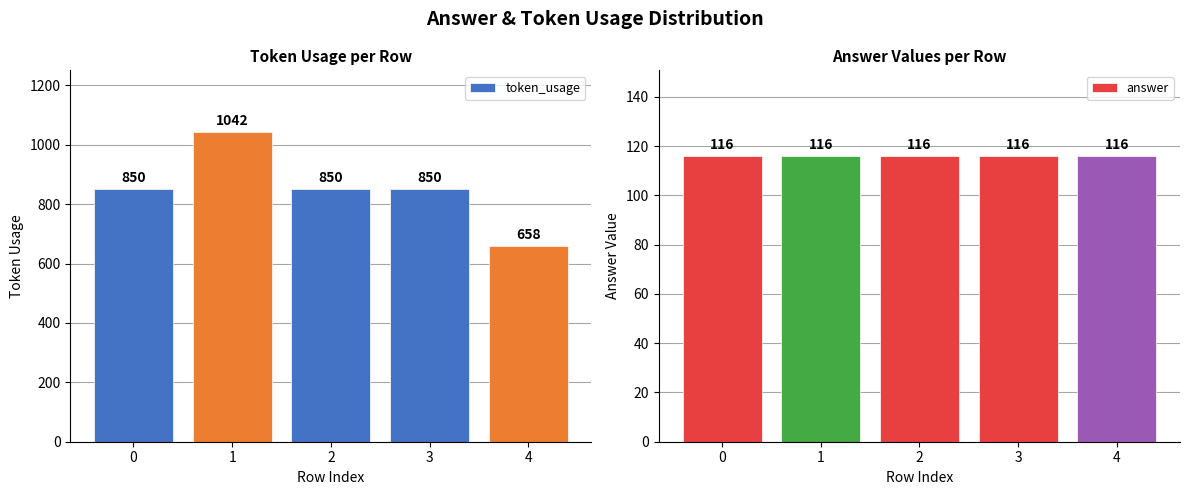

The token_usage series shows 850 at 3. True or false?

True